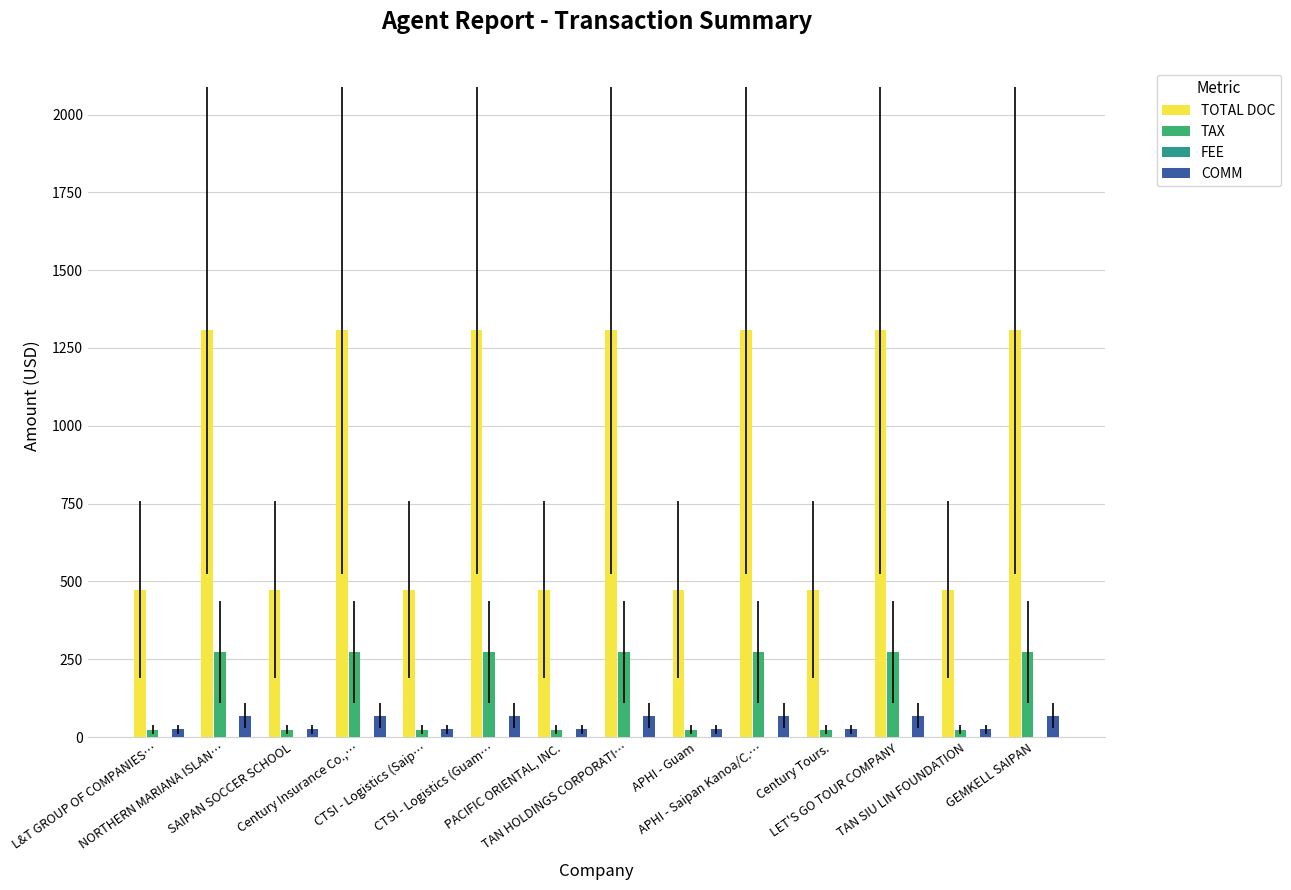

At how many categories does at least one series exceed 1148?

7